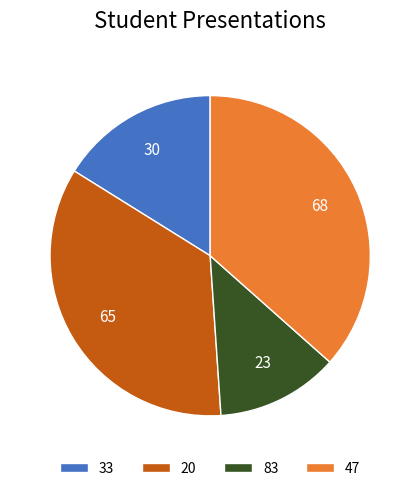

Does 47 represent more than half of the total?

No